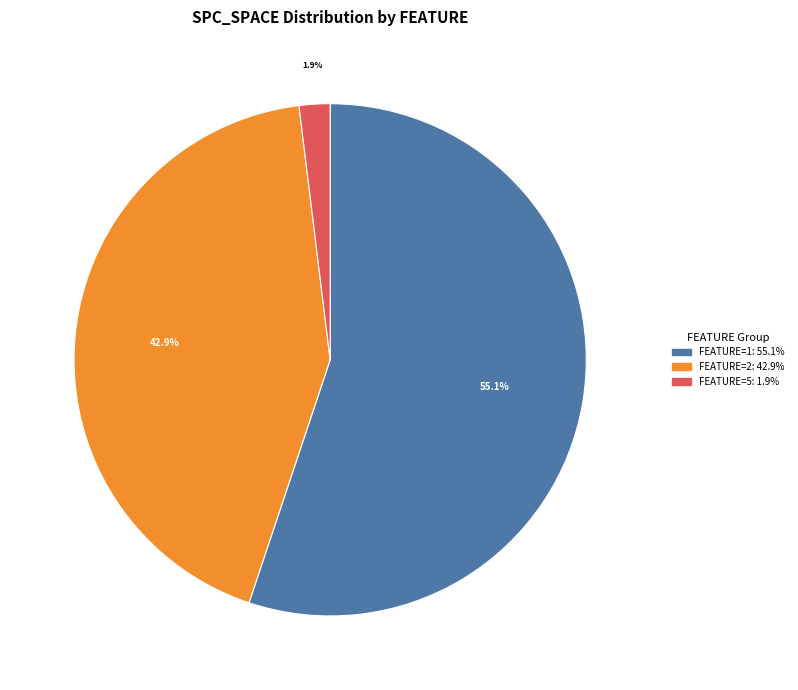

Does any single category account for the majority?

Yes